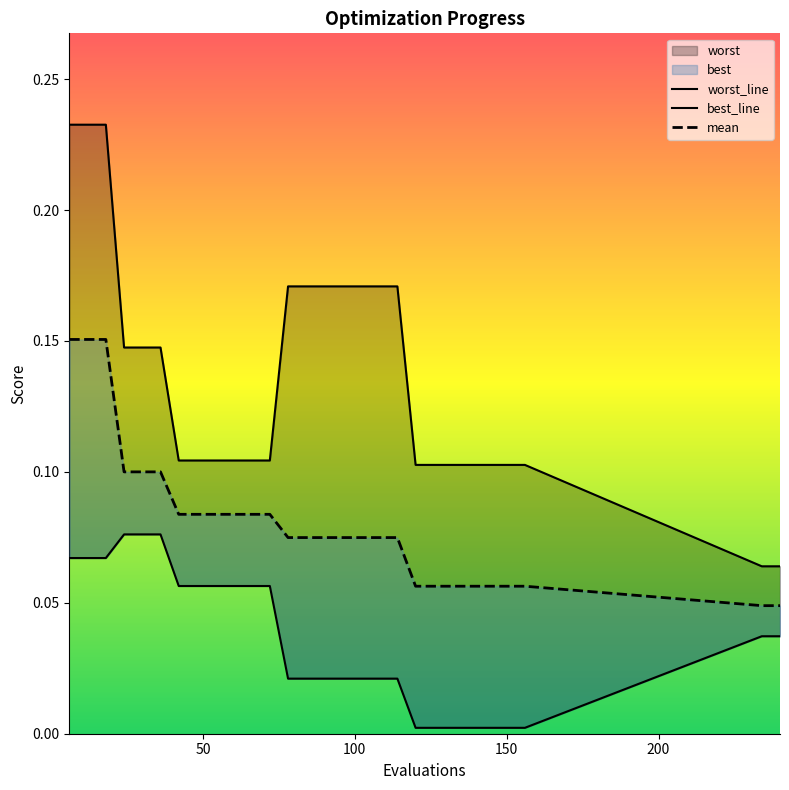

Count the worst values in the range 0 to 1.

28